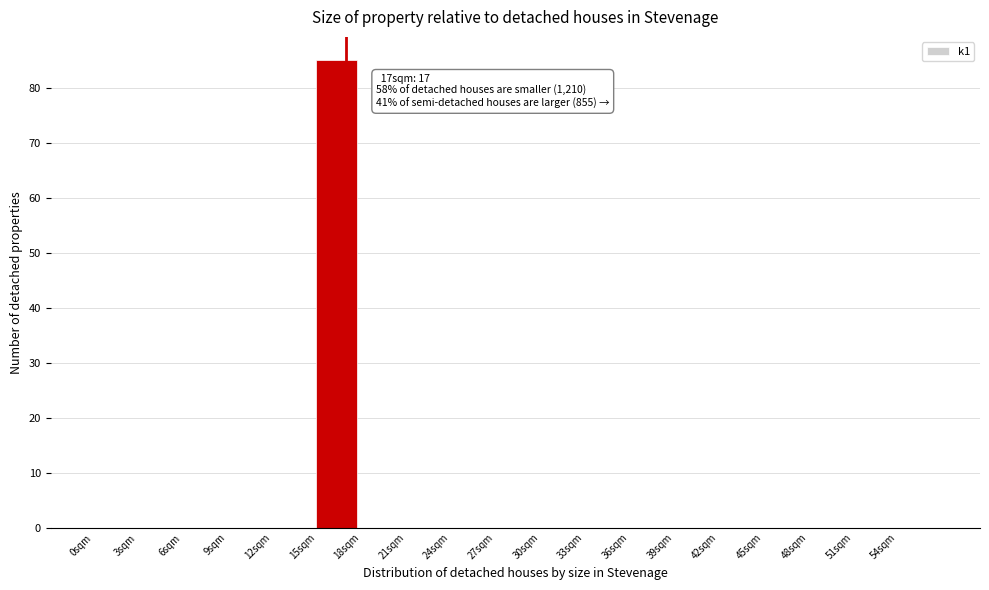

Over which range of the x-axis is the bar tallest?

15 to 18